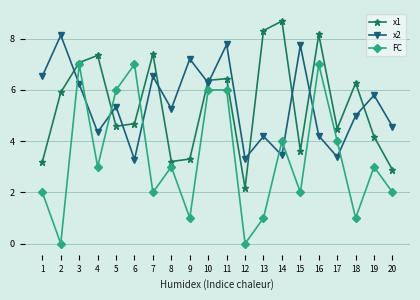

What is the spread (max minus min) of values at 5?

1.4